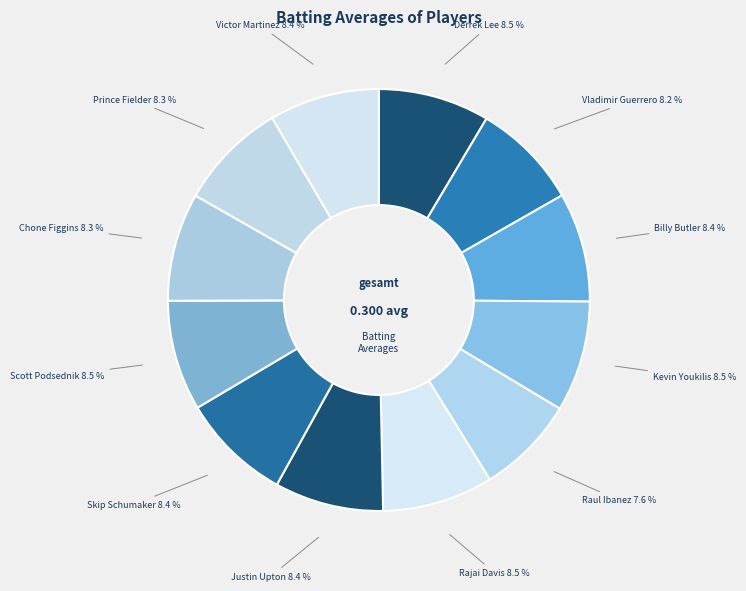

To the nearest percent, what is the average slice percentage?

8%